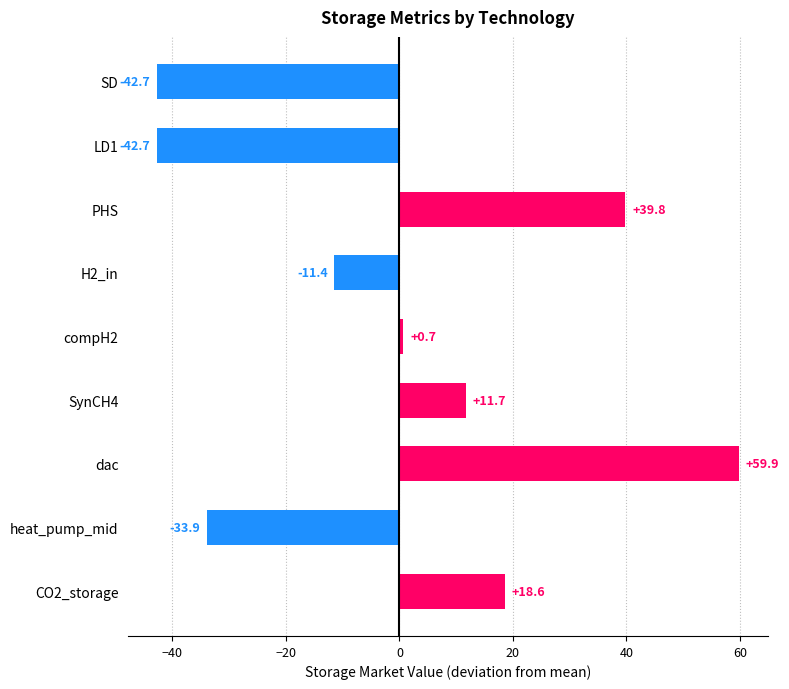

What is the smallest value displayed?

-42.7